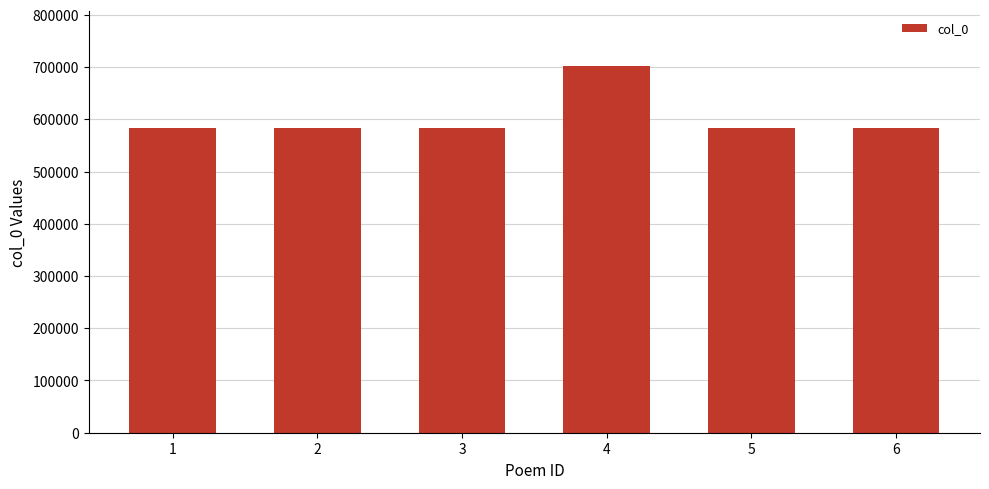

Is it true that the value at 5 is 251758?

False